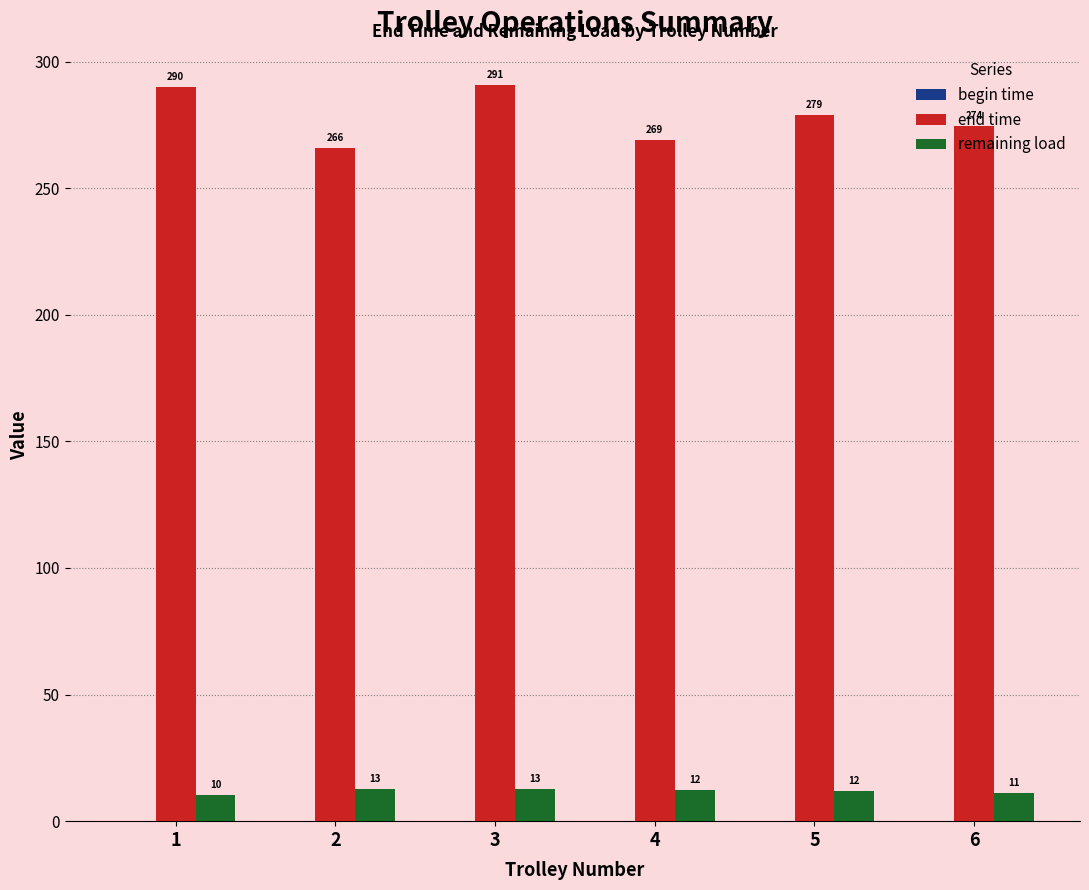

List the series in order of their peak value, highest first.

end time, remaining load